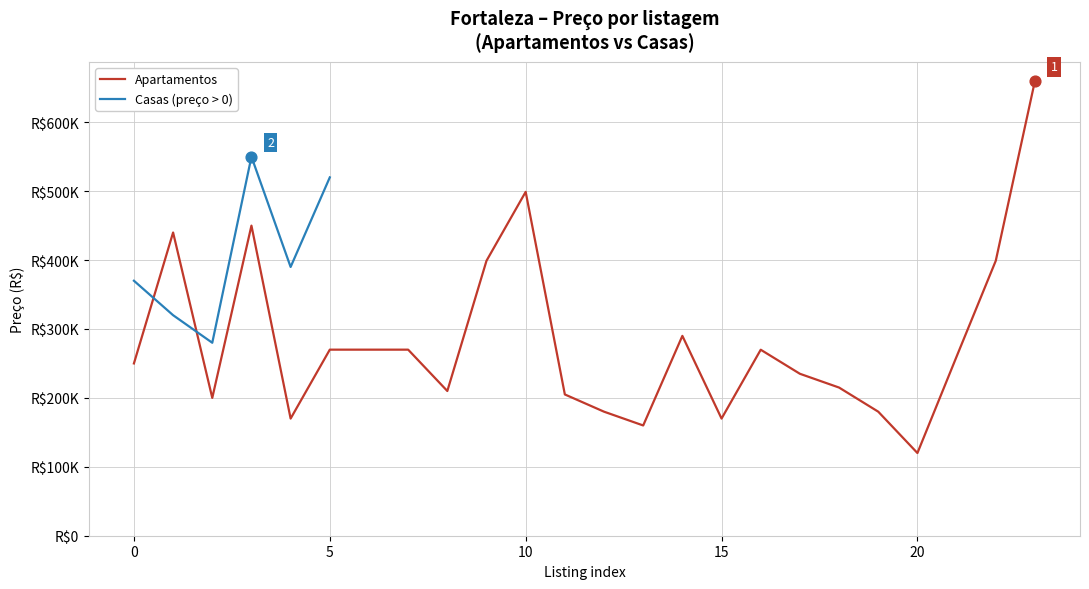

Which has a higher value, 14 or 13?

14